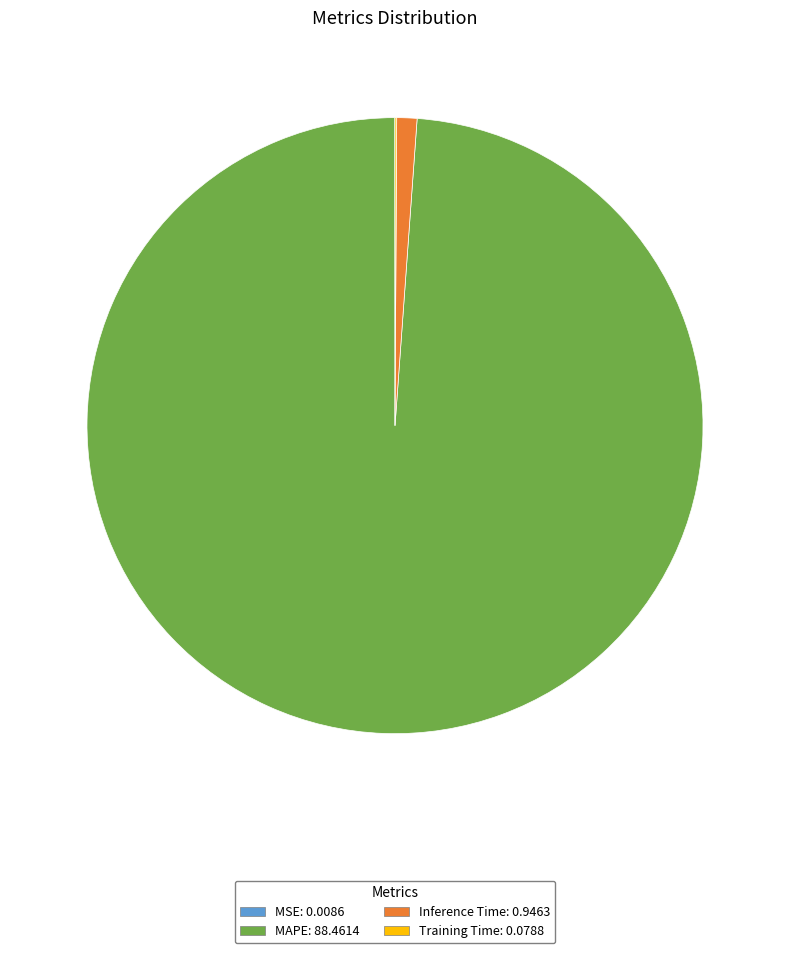

Which category has the biggest portion of the pie?

MAPE